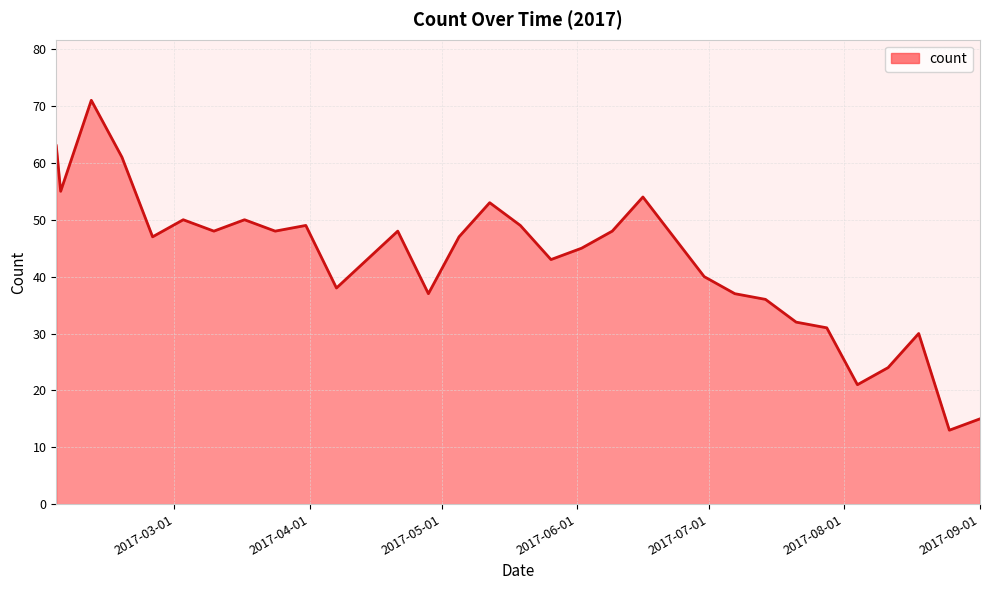

What is the greatest value displayed?

71